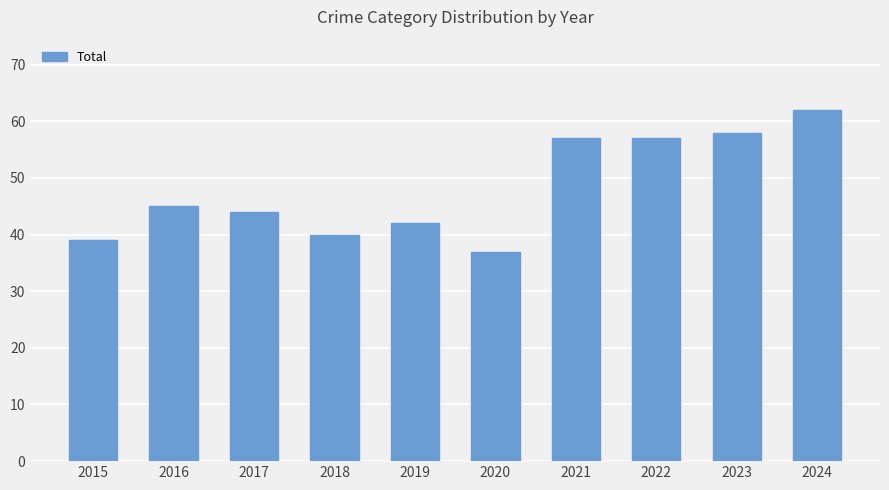

Approximately how many times larger is the value at 2017 compared to 2019?

1.0